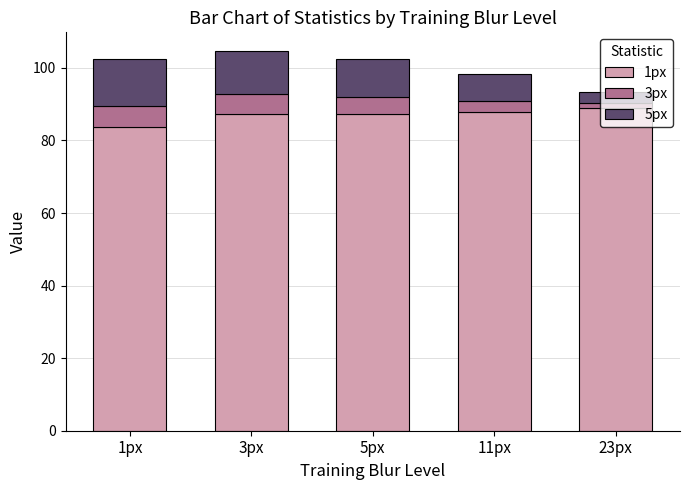

What is the difference between the maximum and minimum values in the 1px series?

5.2